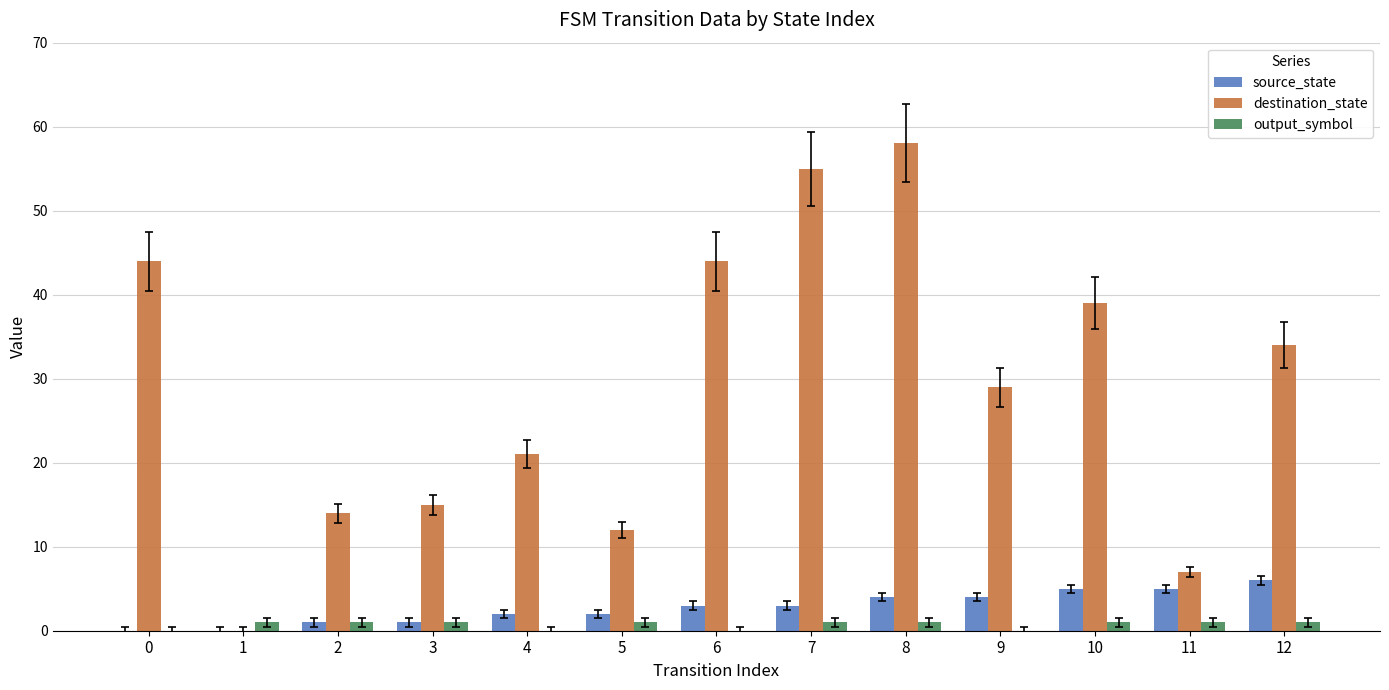

What is the maximum value shown in the chart?

58